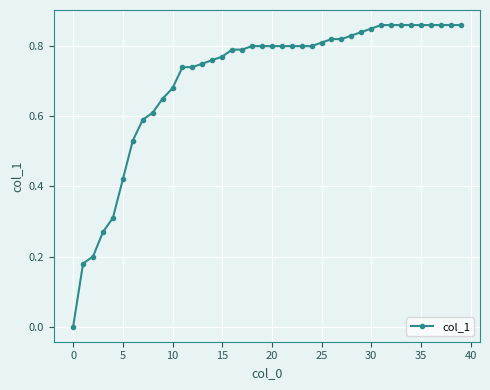

What is the sum of all values?

28.1